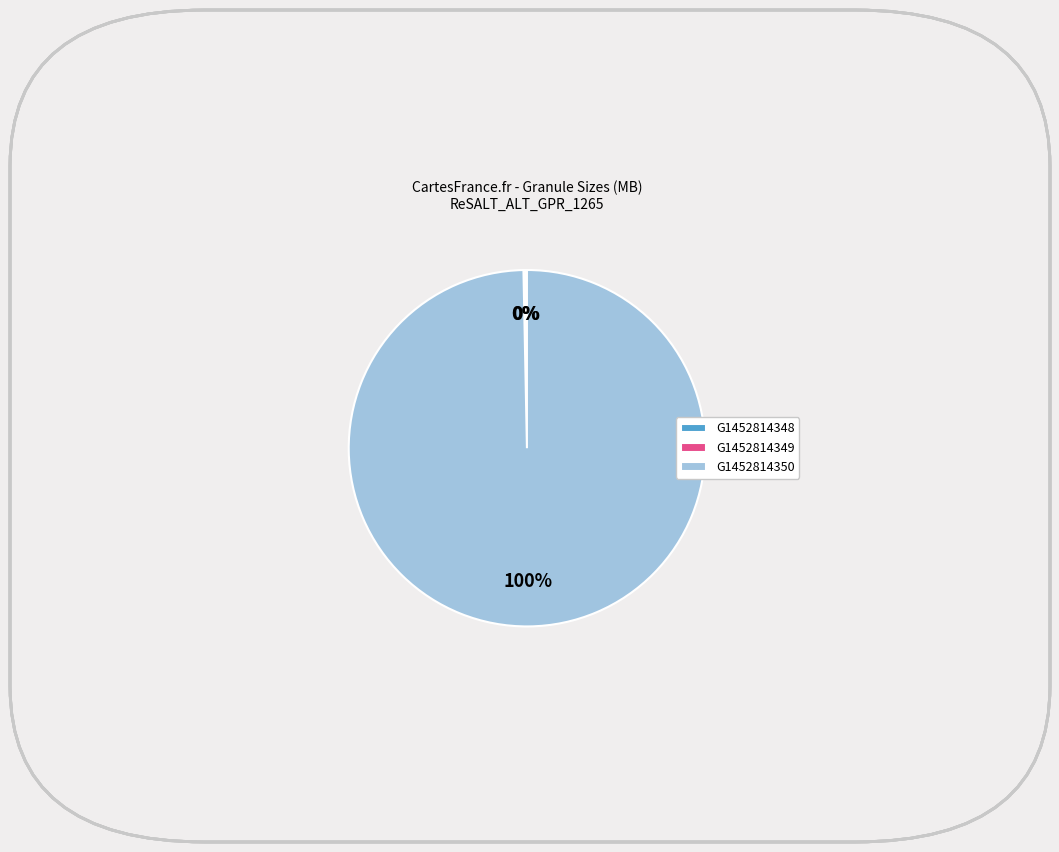

To the nearest percent, what is the difference between the largest and smallest slice percentages?

100%